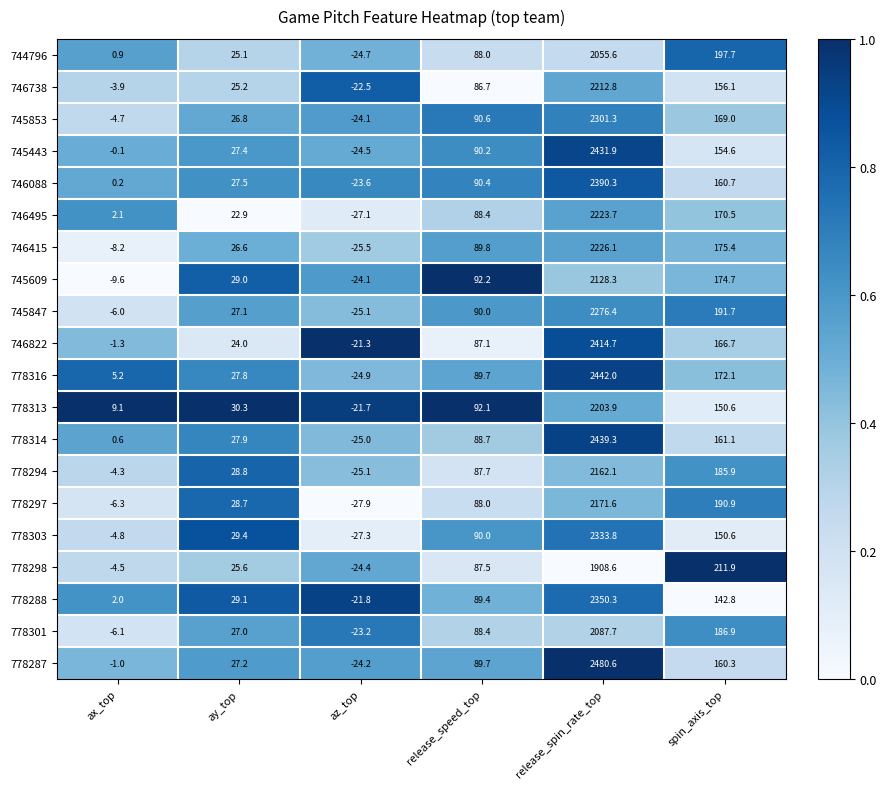

What value does the 778316 series have at release_spin_rate_top?

2442.0